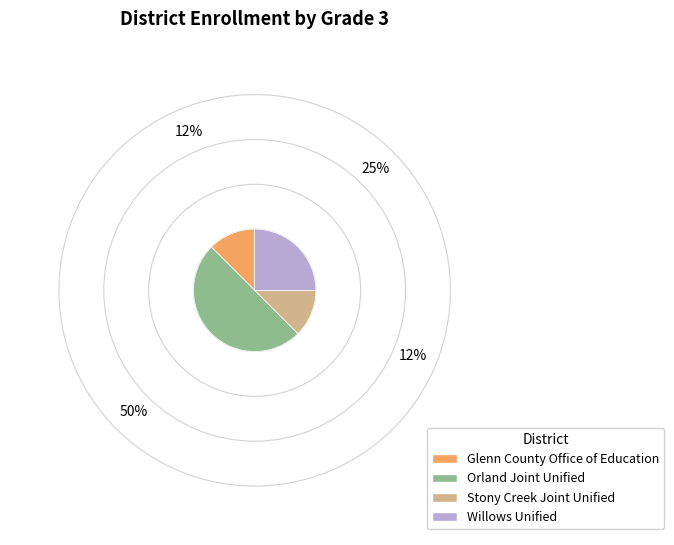

Is it true that Stony Creek Joint Unified is 12% of the pie?

True